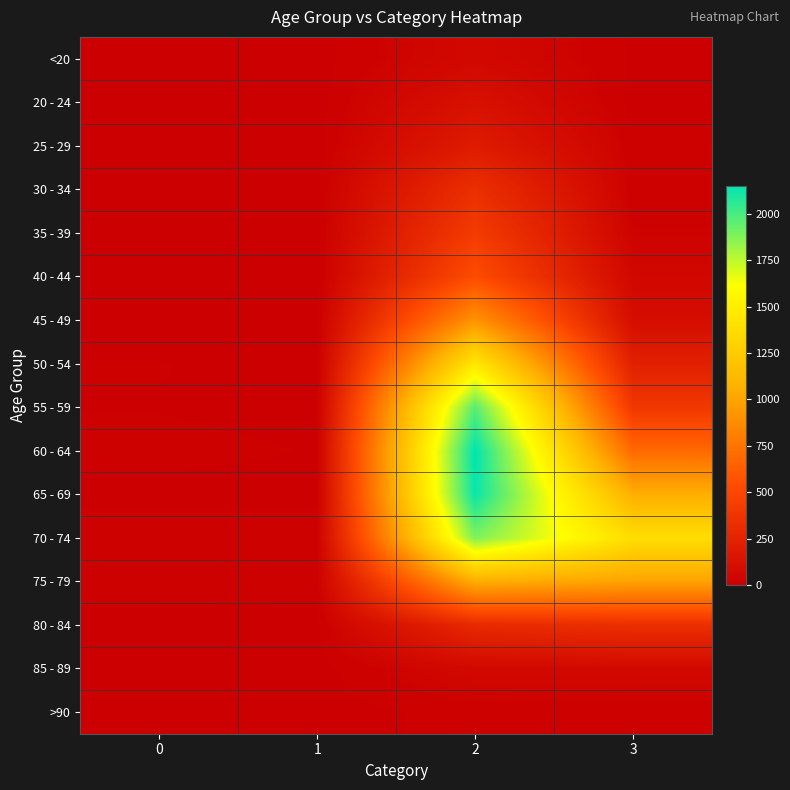

Reading right to left, list all the values displayed in this chart.

<20: 3=7	2=62	1=1	0=0
20 - 24: 3=2	2=121	1=0	0=1
25 - 29: 3=13	2=196	1=0	0=0
30 - 34: 3=14	2=333	1=2	0=0
35 - 39: 3=26	2=420	1=1	0=2
40 - 44: 3=53	2=530	1=1	0=0
45 - 49: 3=97	2=915	1=1	0=2
50 - 54: 3=227	2=1450	1=3	0=9
55 - 59: 3=392	2=1965	1=6	0=8
60 - 64: 3=689	2=2151	1=8	0=11
65 - 69: 3=1057	2=2130	1=6	0=6
70 - 74: 3=1381	2=1882	1=14	0=13
75 - 79: 3=993	2=1053	1=12	0=10
80 - 84: 3=333	2=296	1=4	0=7
85 - 89: 3=64	2=62	1=1	0=3
>90: 3=9	2=15	1=0	0=0